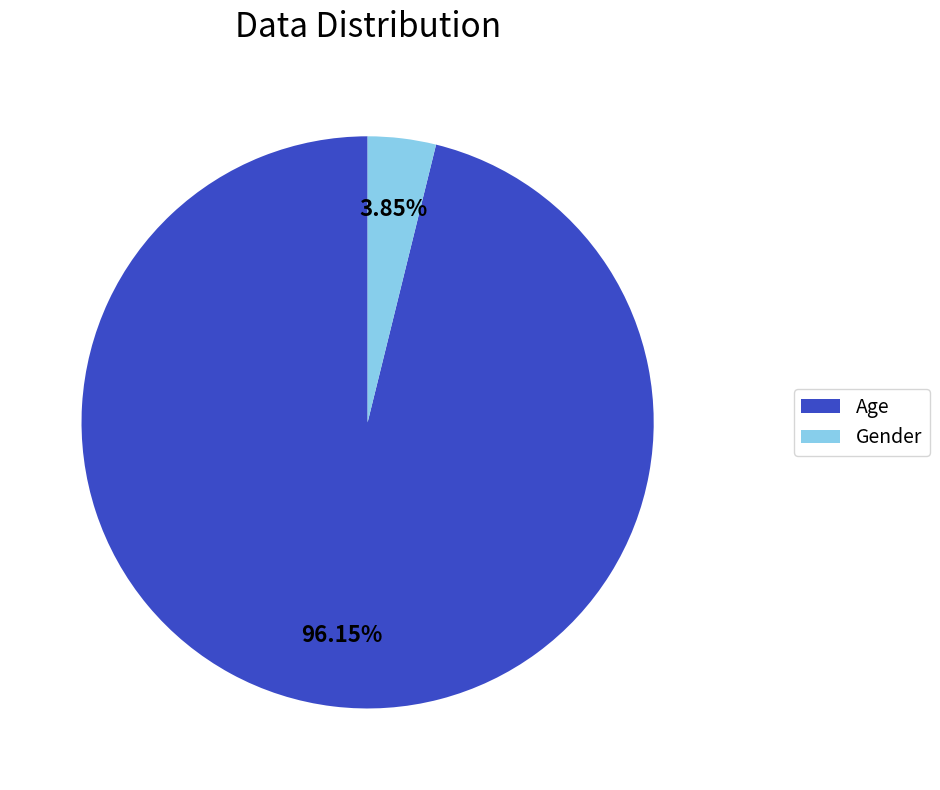

Count the number of slices in the pie.

2